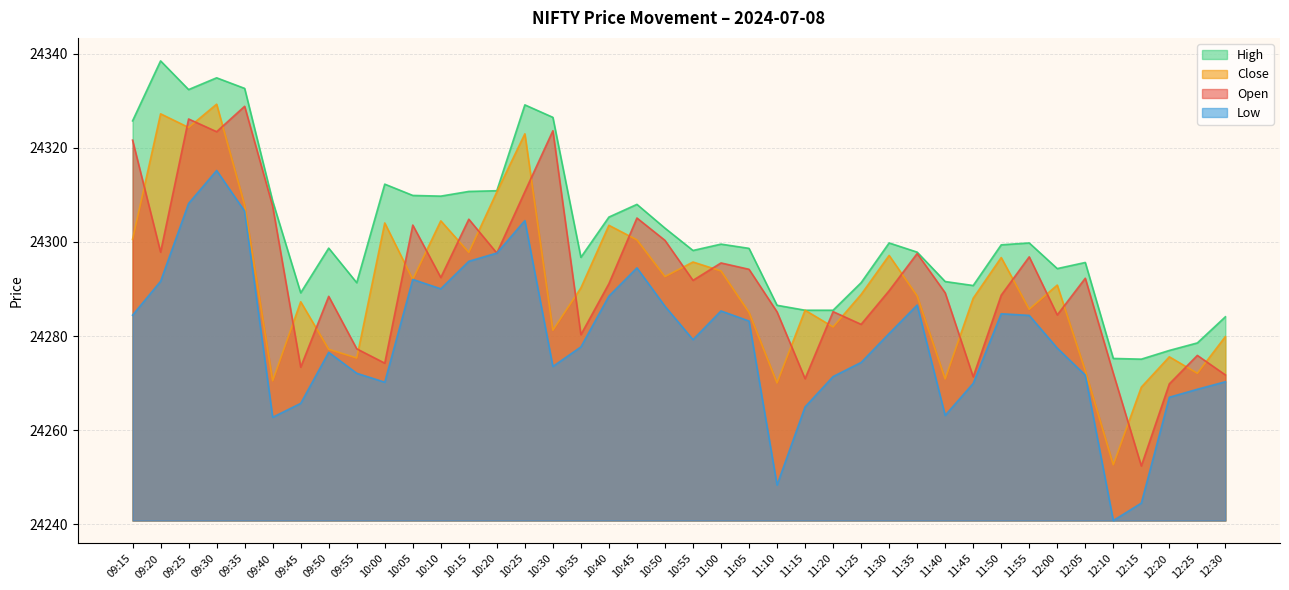

What is the difference between the second highest and second lowest values in the Low series?

63.7